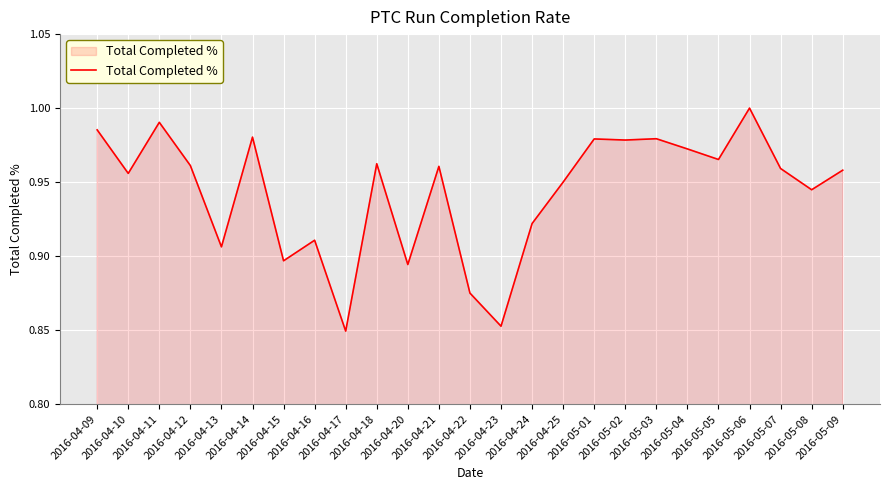

What is the minimum value shown in the chart?

0.8